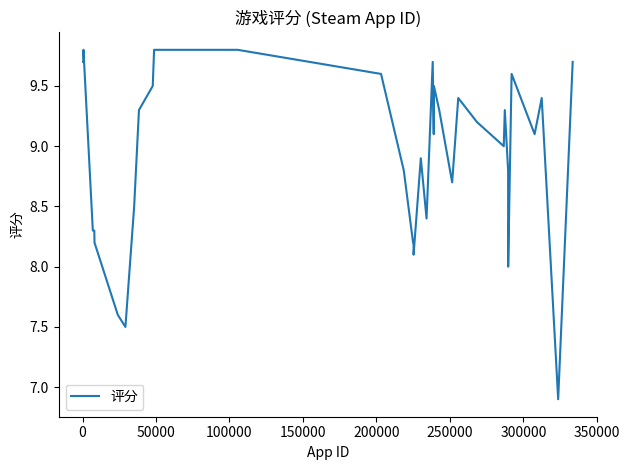

What is the smallest value displayed?

6.9